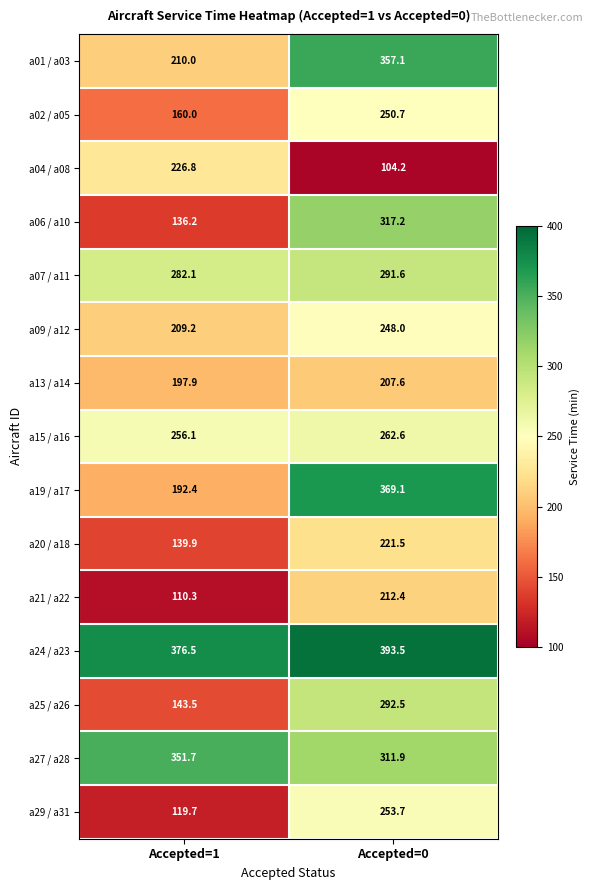

Reading left to right, what are all the values shown in this chart?

a01 / a03: 210.0	357.1
a02 / a05: 160.0	250.7
a04 / a08: 226.8	104.2
a06 / a10: 136.2	317.2
a07 / a11: 282.1	291.6
a09 / a12: 209.2	248.0
a13 / a14: 197.9	207.6
a15 / a16: 256.1	262.6
a19 / a17: 192.4	369.1
a20 / a18: 139.9	221.5
a21 / a22: 110.3	212.4
a24 / a23: 376.5	393.5
a25 / a26: 143.5	292.5
a27 / a28: 351.7	311.9
a29 / a31: 119.7	253.7